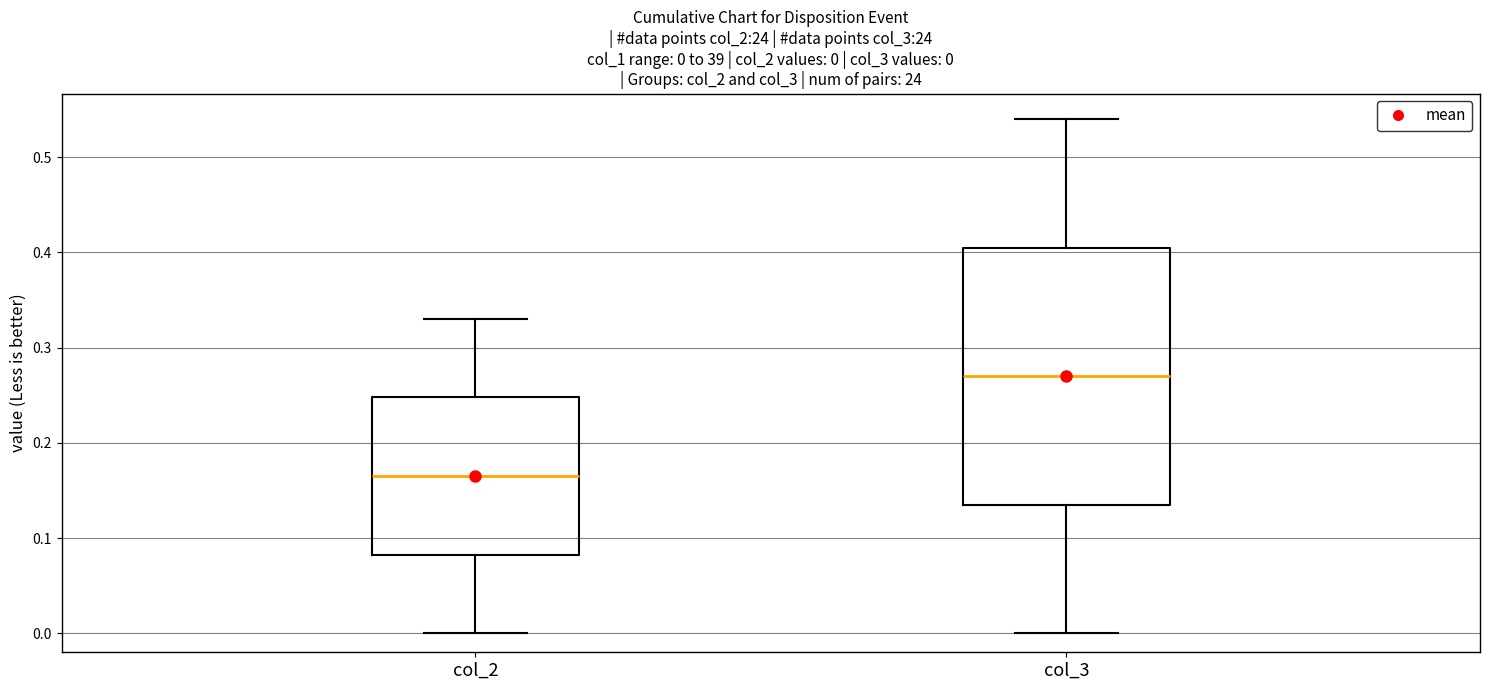

Which box is the tallest, from its lower edge to its upper edge?

col_3